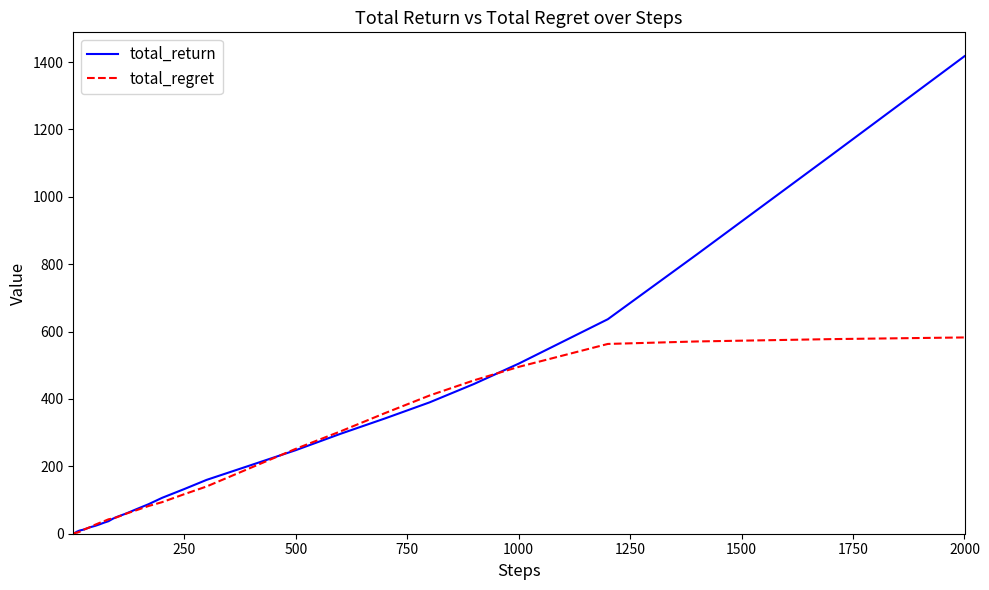

What is the maximum value for total_return?

1417.4